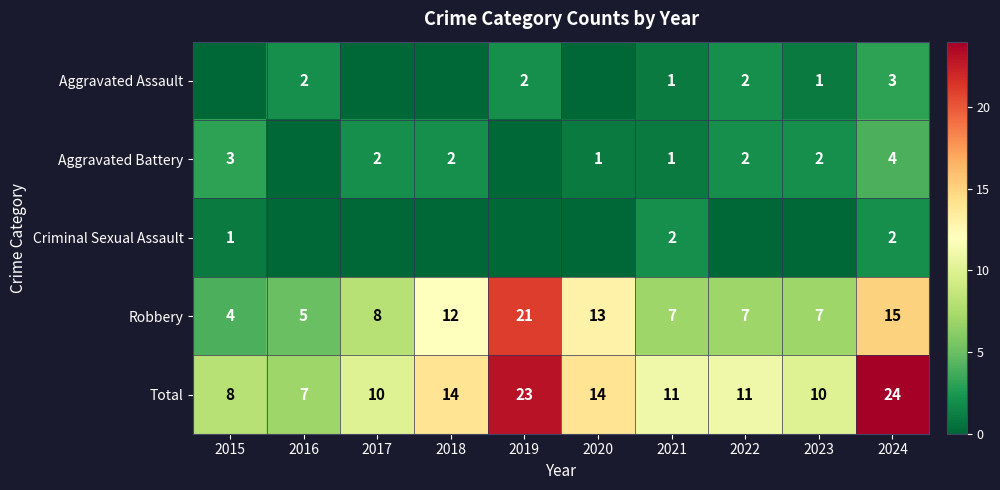

The Robbery series shows 2 at 2023. True or false?

False